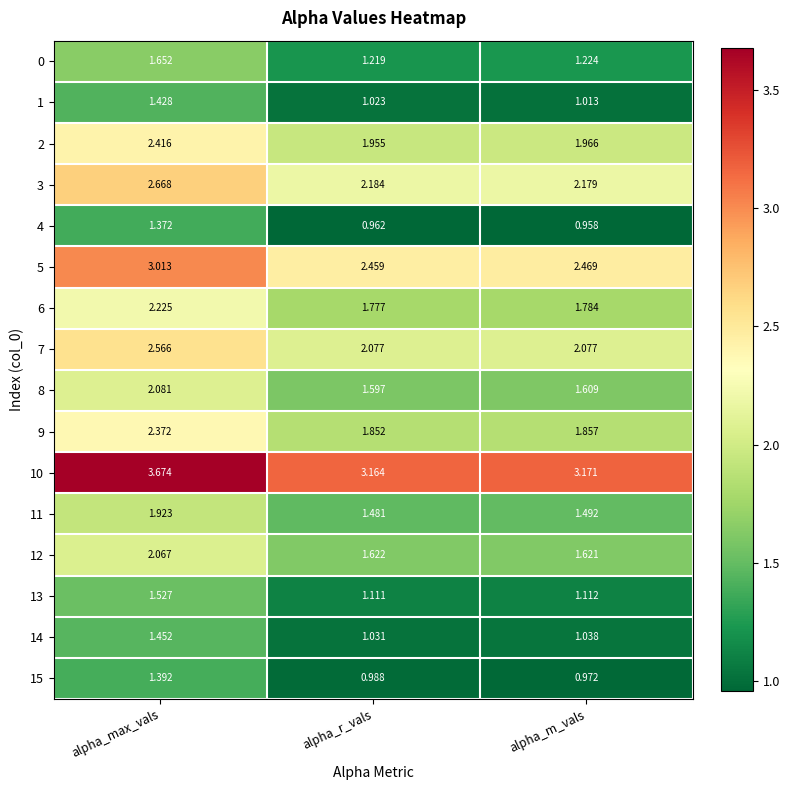

List the labels in order of 3 value, smallest first.

alpha_m_vals, alpha_r_vals, alpha_max_vals